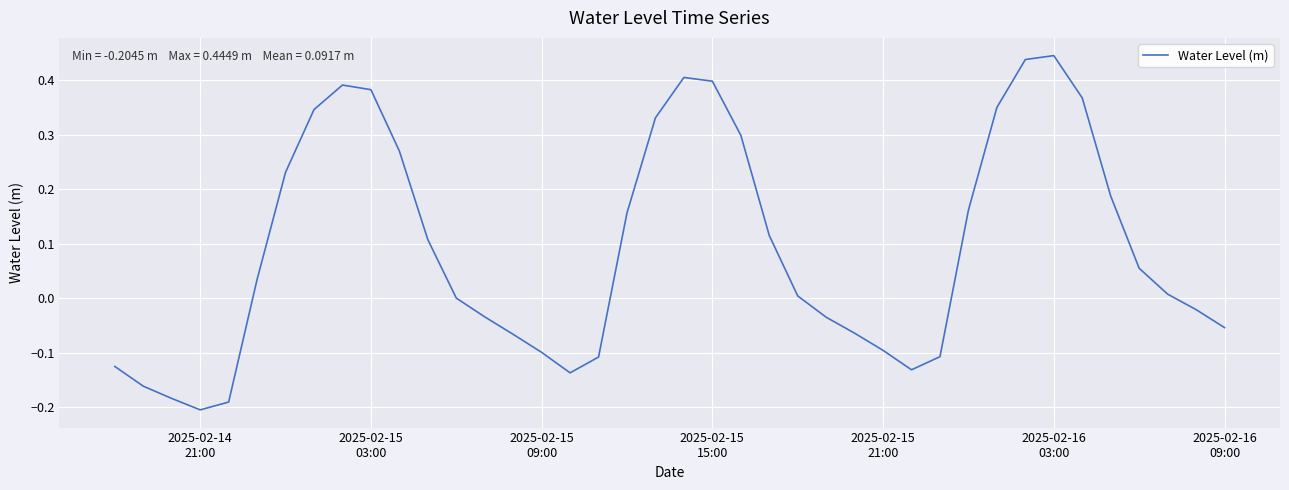

Is this an area chart (filled region under the line)?

No